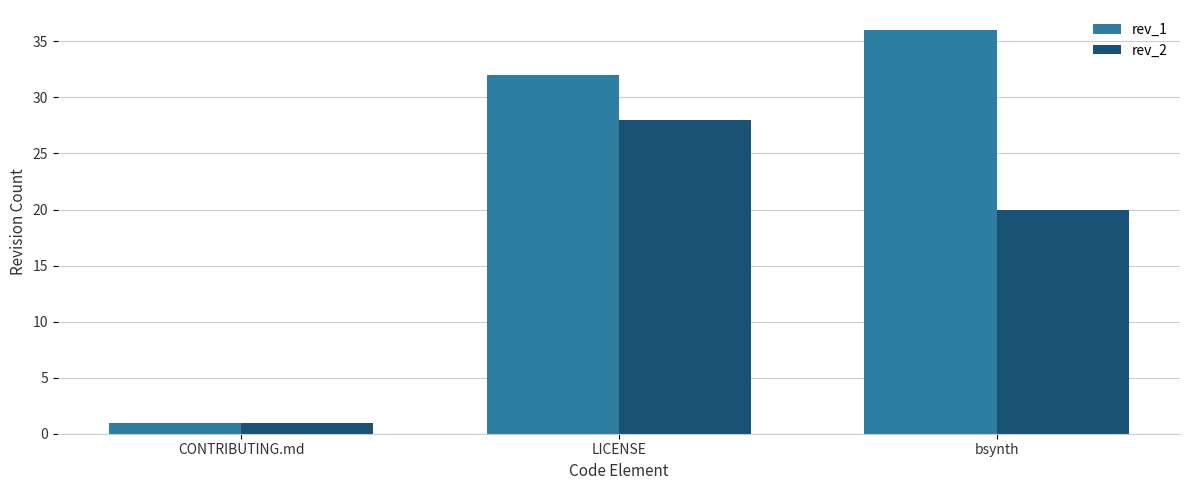

At LICENSE, list the series in order from smallest to largest.

rev_2, rev_1